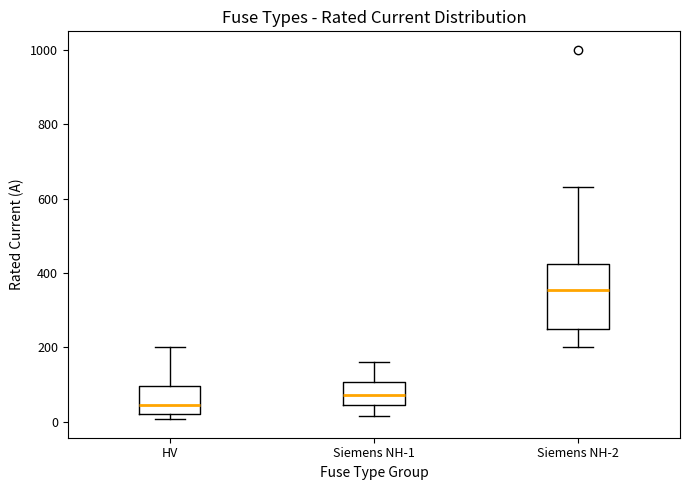

Where is the lower edge of the box for HV on the y-axis? The values are not printed on the chart, so give them approximately, as read against the axis.

20